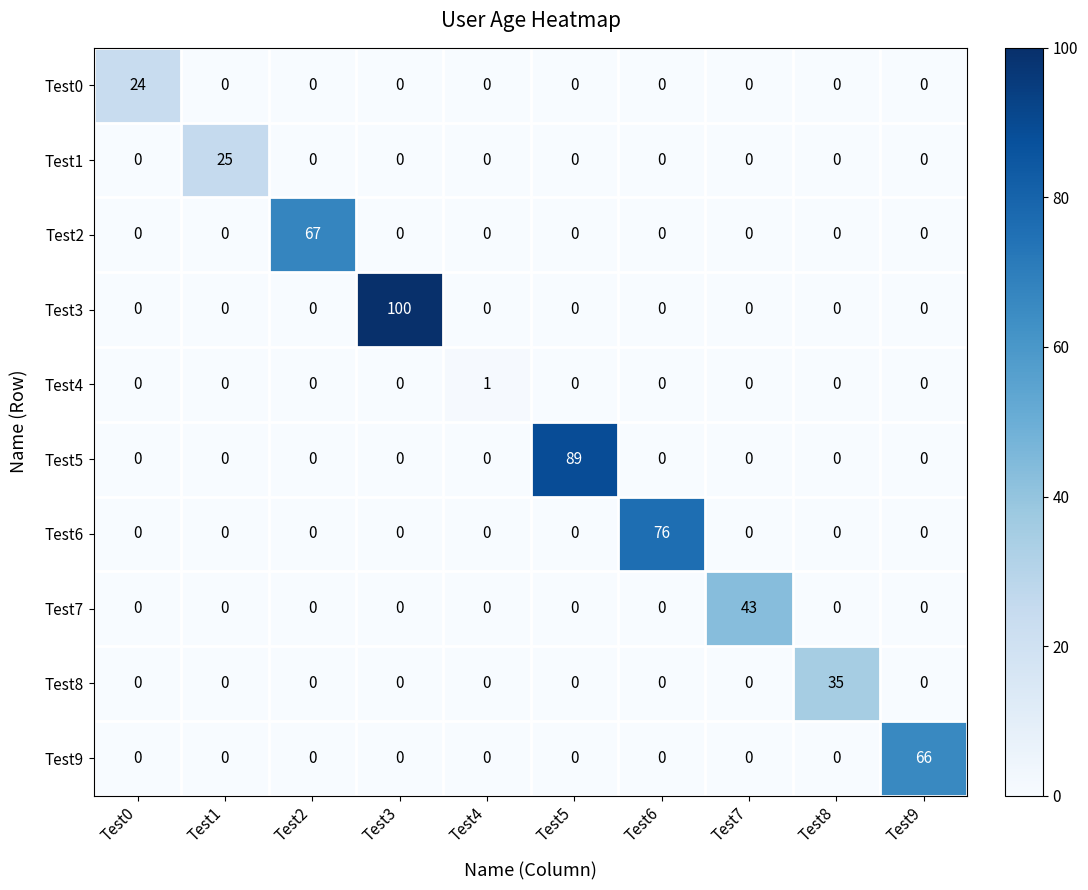

What is the difference between the Test9 values at Test8 and Test9?

66